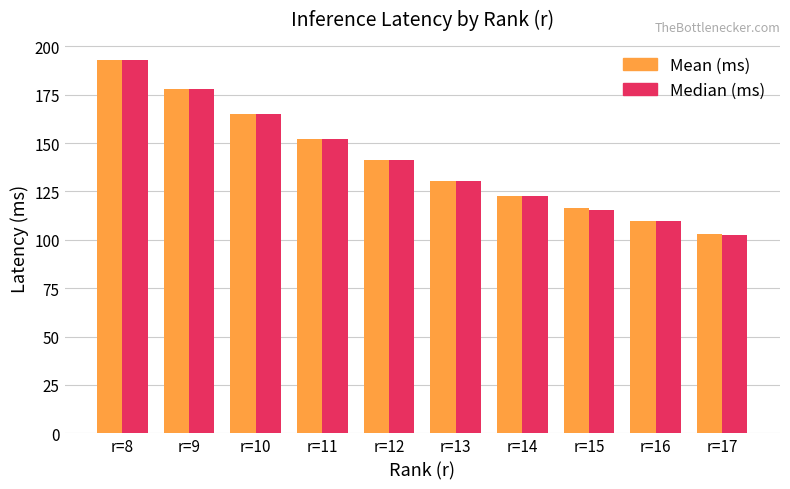

How many bars are there in each group?

2